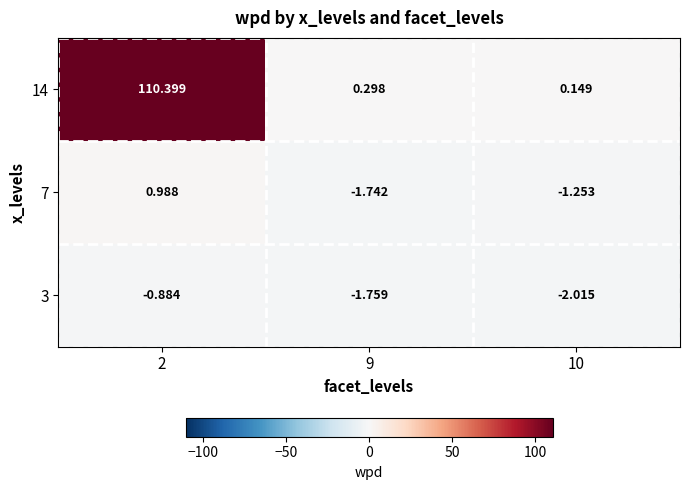

What is the difference between the highest and lowest values at 10?

2.2